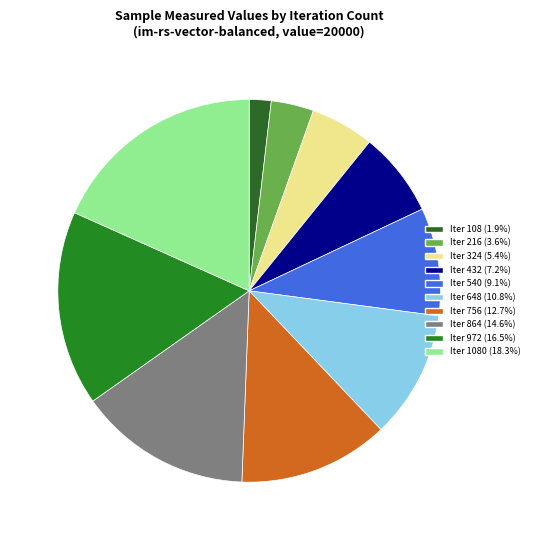

Count the number of slices in the pie.

10